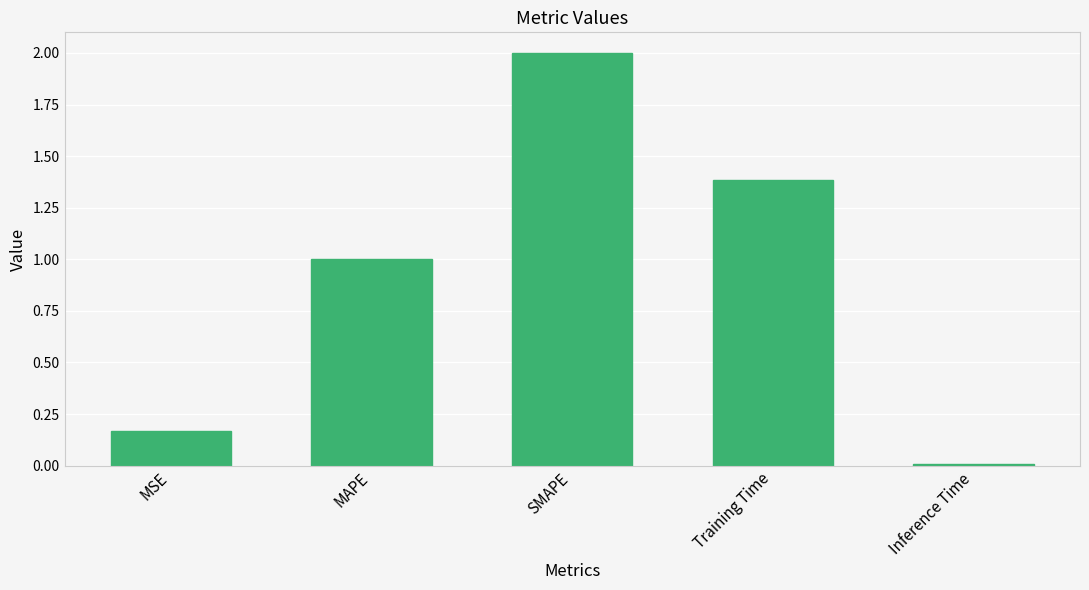

How many bars are there in total?

5